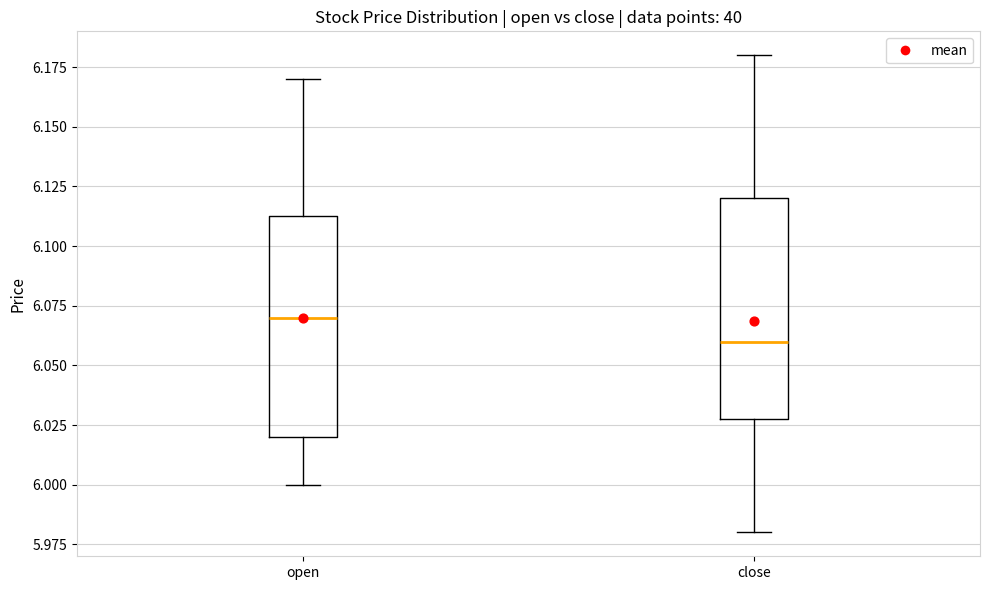

Reading left to right, read every box against the y-axis: the position of its median line, the range the box covers, and the ends of its whiskers. The values are not printed on the chart, so give them approximately, as read against the axis.

open: median 6.070, box 6.020 to 6.115, whiskers 6.000 to 6.170
close: median 6.060, box 6.030 to 6.120, whiskers 5.980 to 6.180